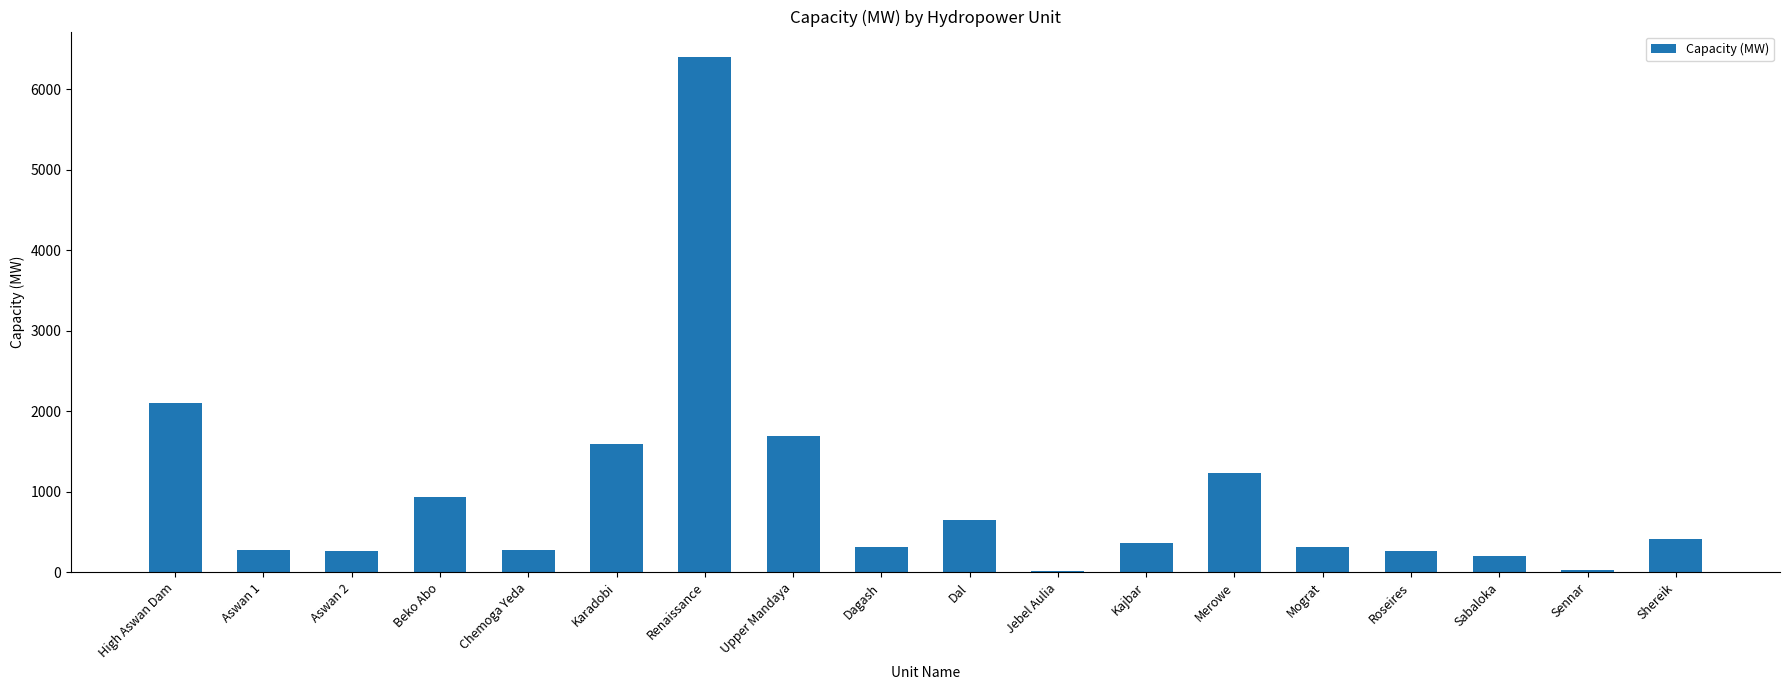

Where is the data nearest to the value 3209?

High Aswan Dam